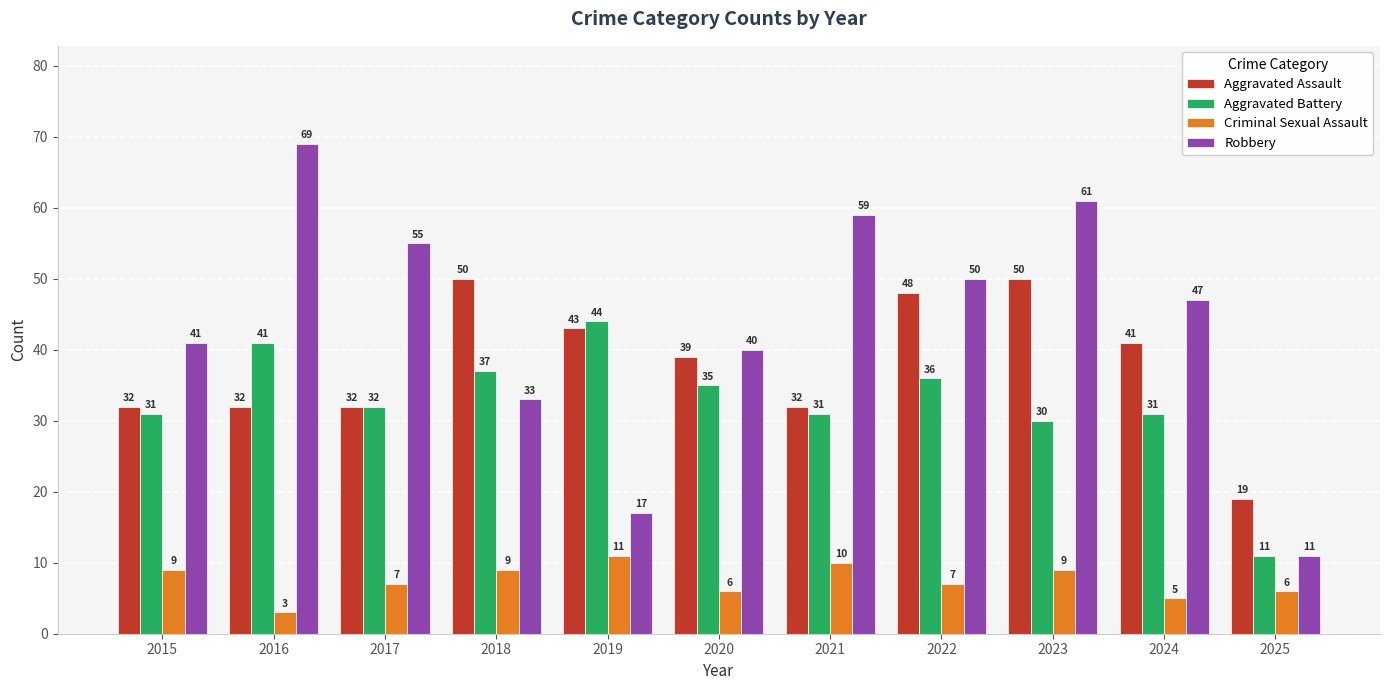

What are all the series names shown in the legend?

Aggravated Assault, Aggravated Battery, Criminal Sexual Assault, Robbery